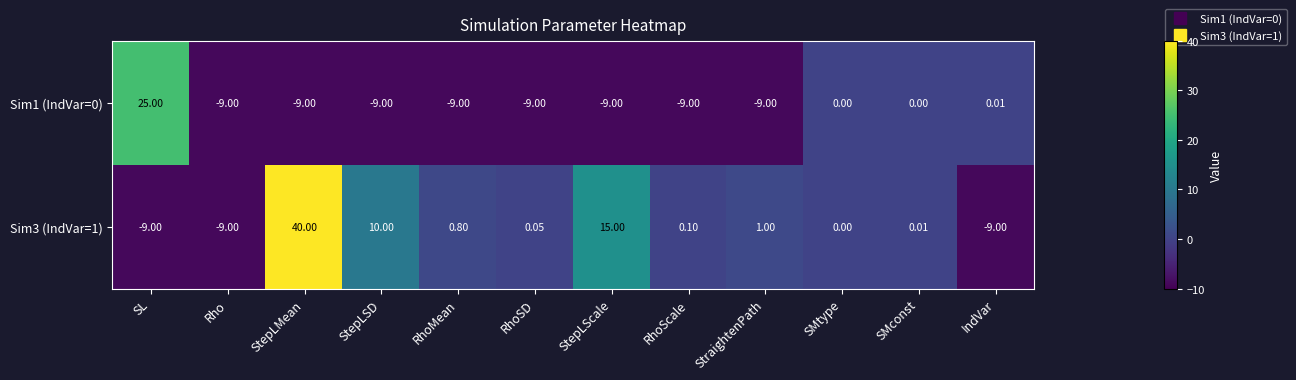

At which label does Sim3 (IndVar=1) reach its peak?

StepLMean